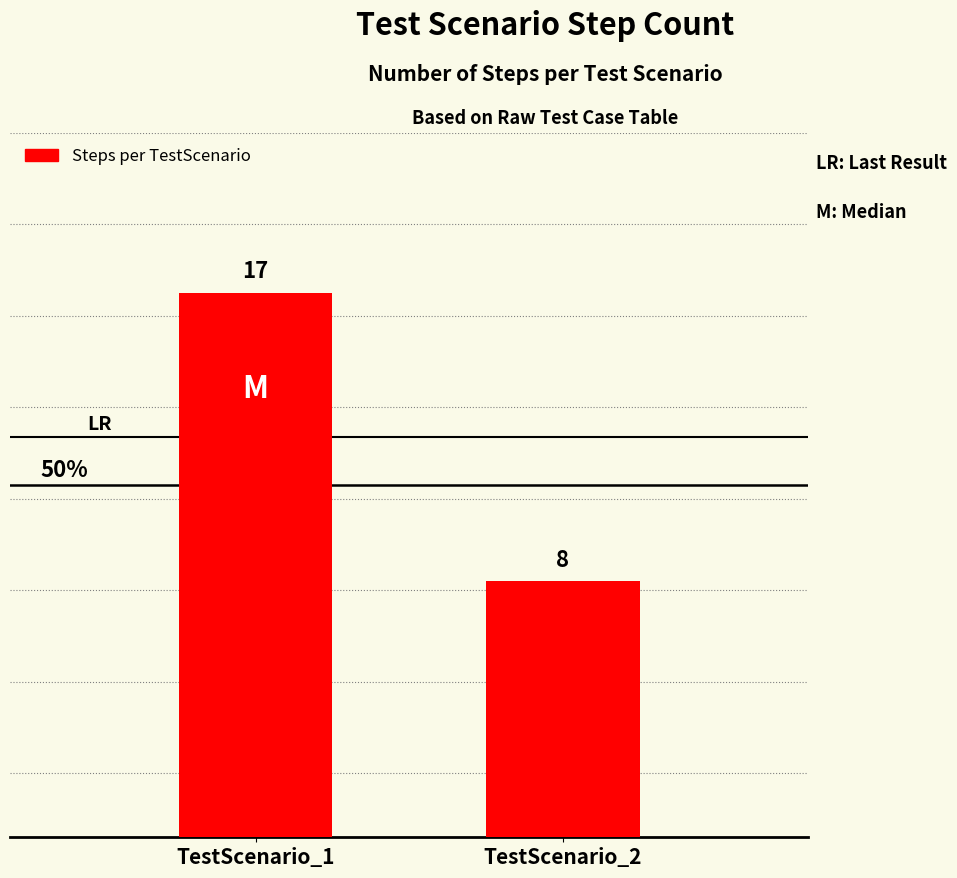

What is the difference between the values at TestScenario_2 and TestScenario_1?

9